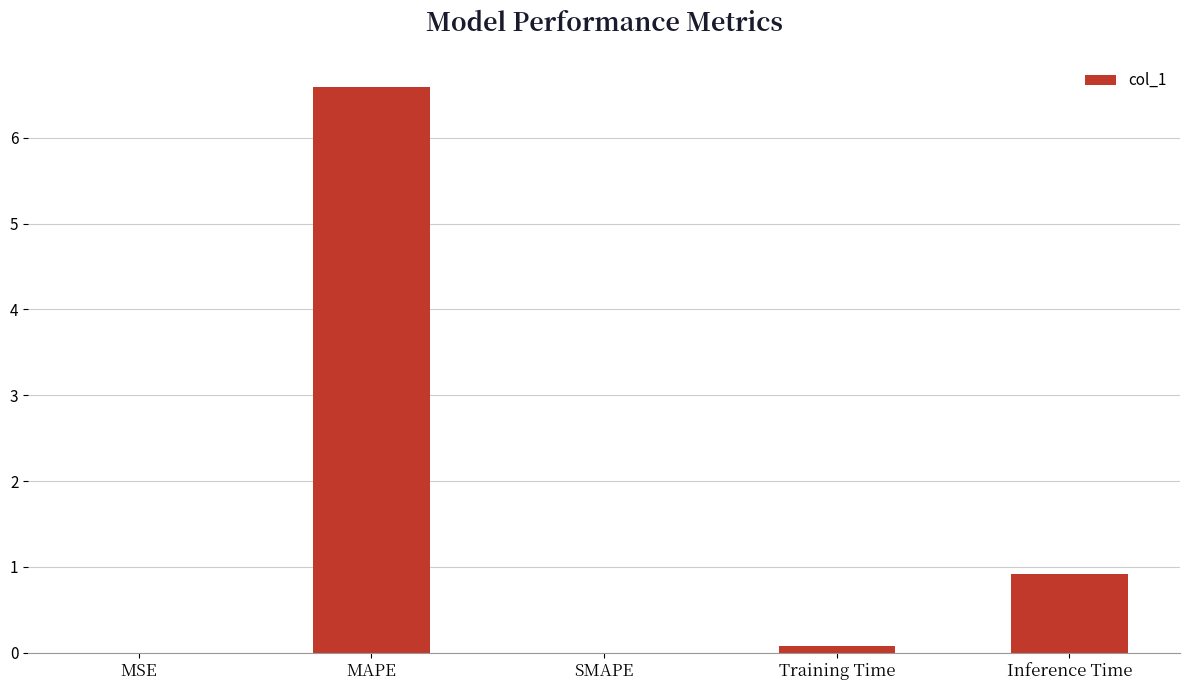

Which has a higher value, Inference Time or MAPE?

MAPE